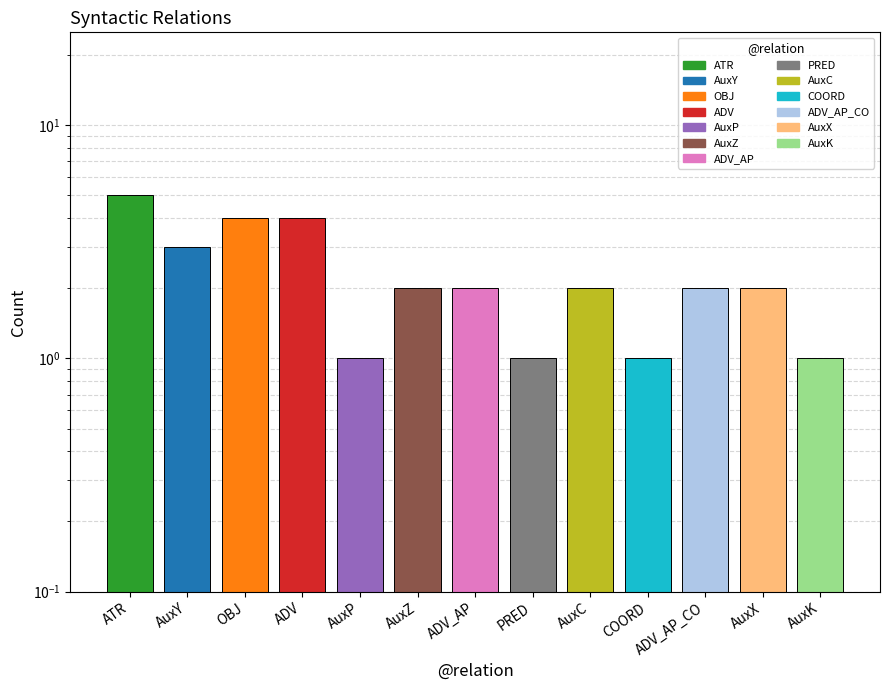

What is the difference between the values at AuxC and AuxK?

1